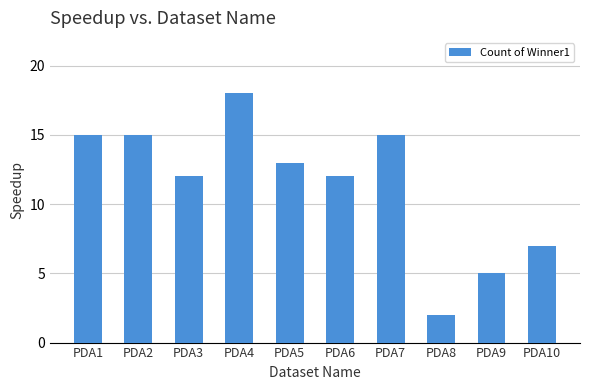

Count the number of data series in this chart.

1